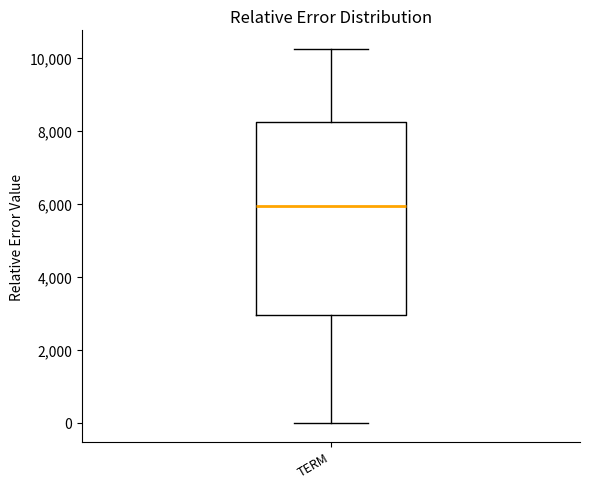

Read this box plot against the y-axis: the position of the median line, the range covered by the box, and the ends of both whiskers. The values are not printed on the chart, so give them approximately, as read against the axis.

median 6000, box 3000 to 8200, whiskers 0 to 10200